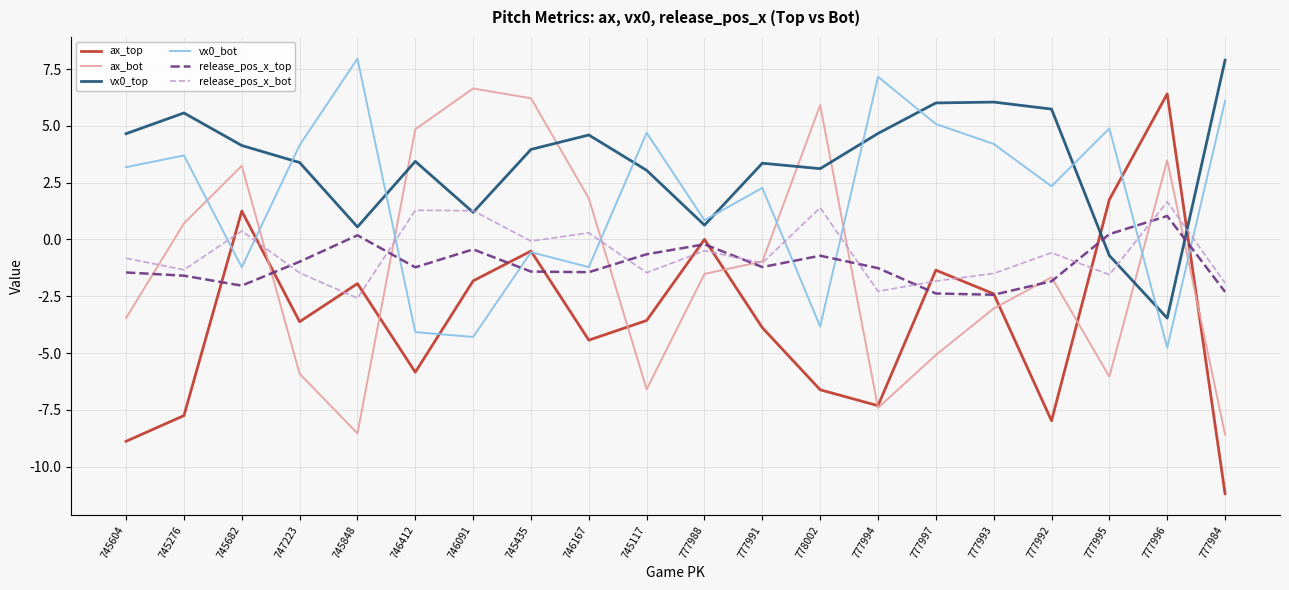

Is the value of vx0_top at 777988 greater than the value of ax_top at 777996?

No